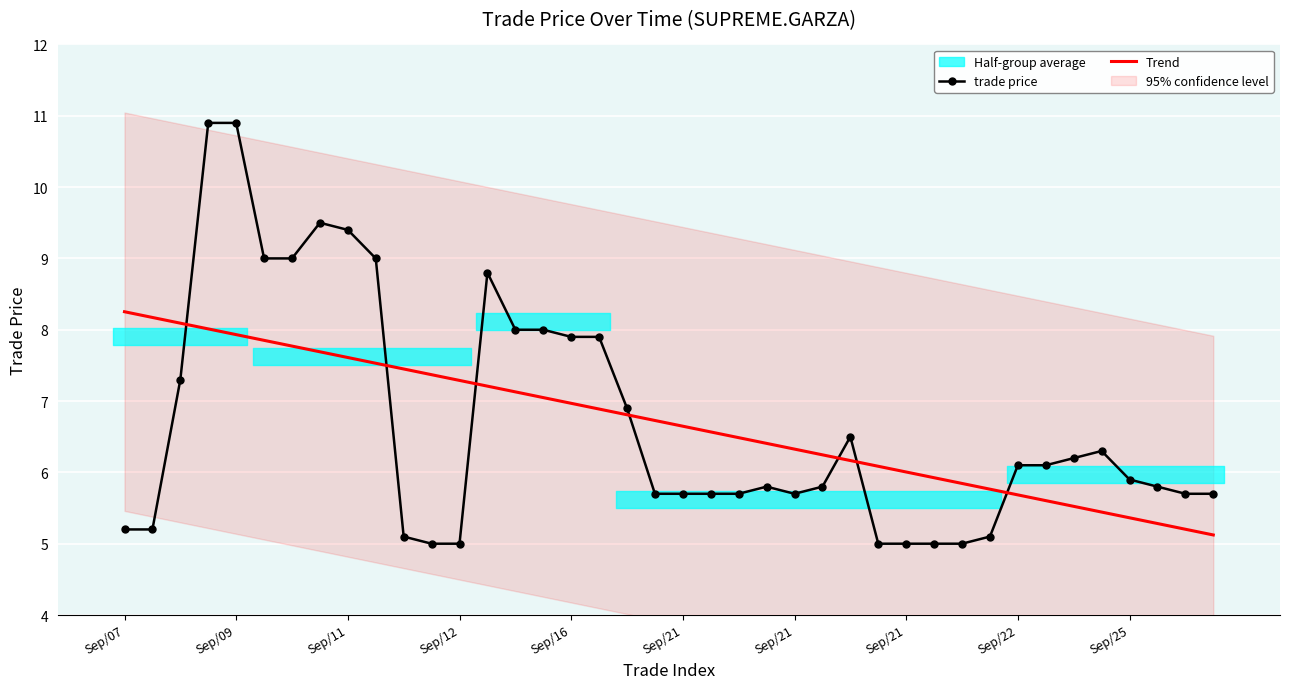

What is the total value across all series at Sep/07?

13.5